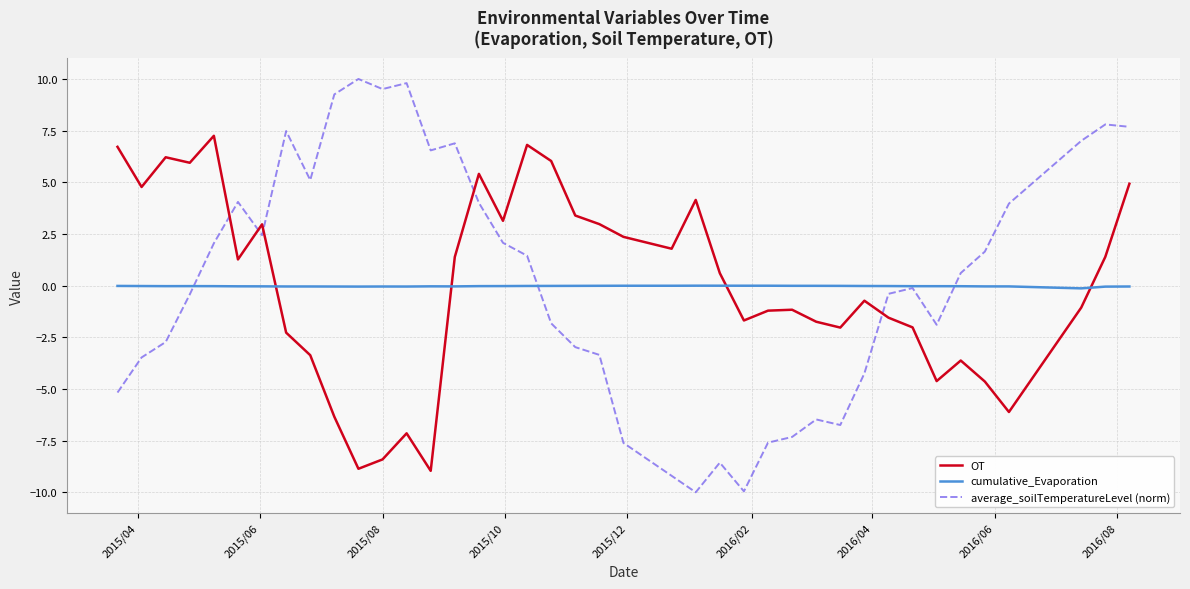

In average_soilTemperatureLevel (norm), how many points are lower than both neighbors (excluding endpoints)?

8